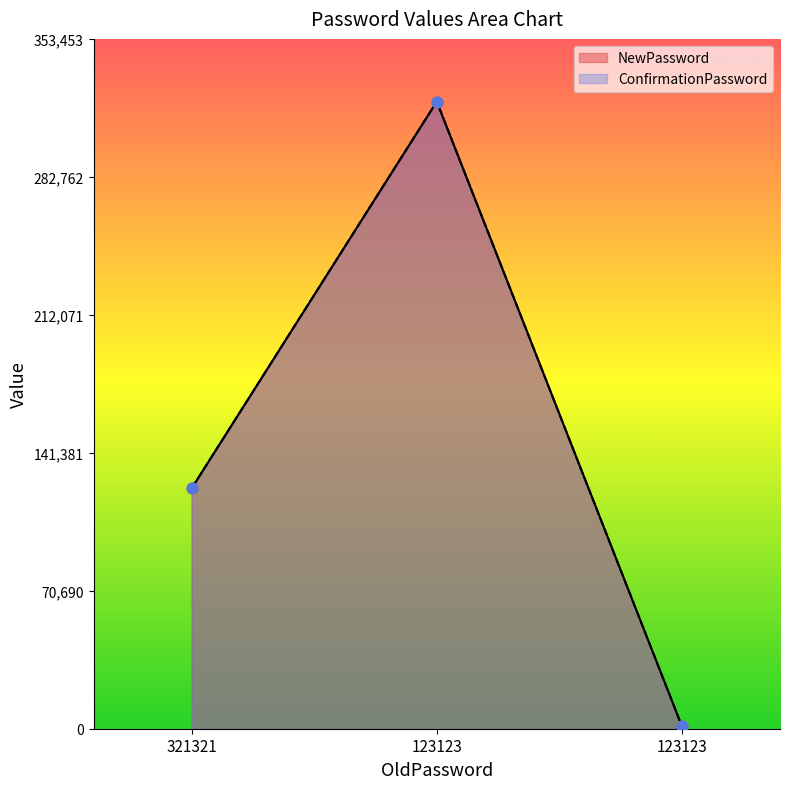

What is the total value across all series at 123123?

642642